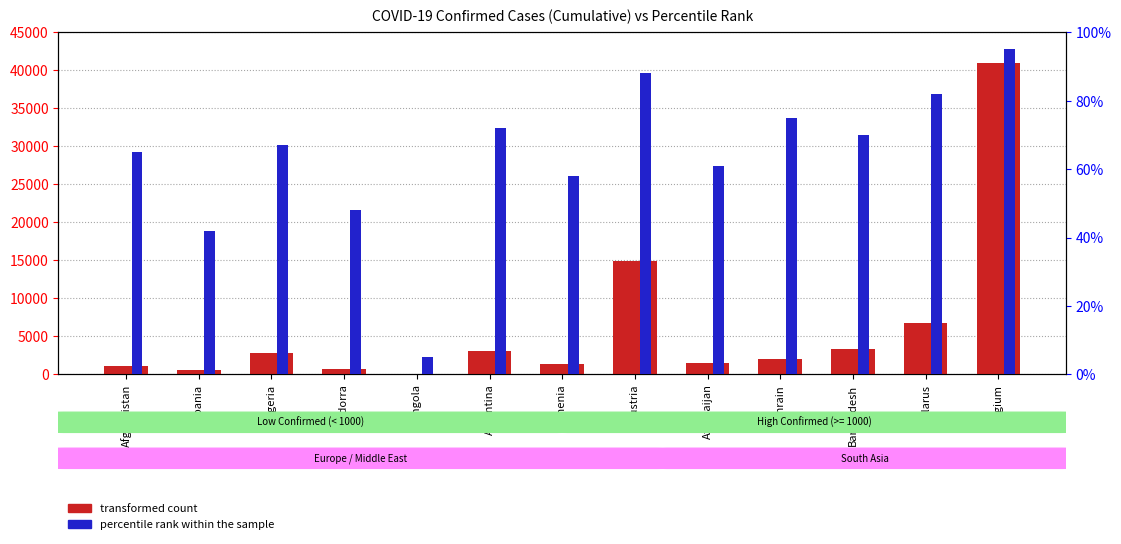

What is the label of the 4th bar from the right?

Bahrain